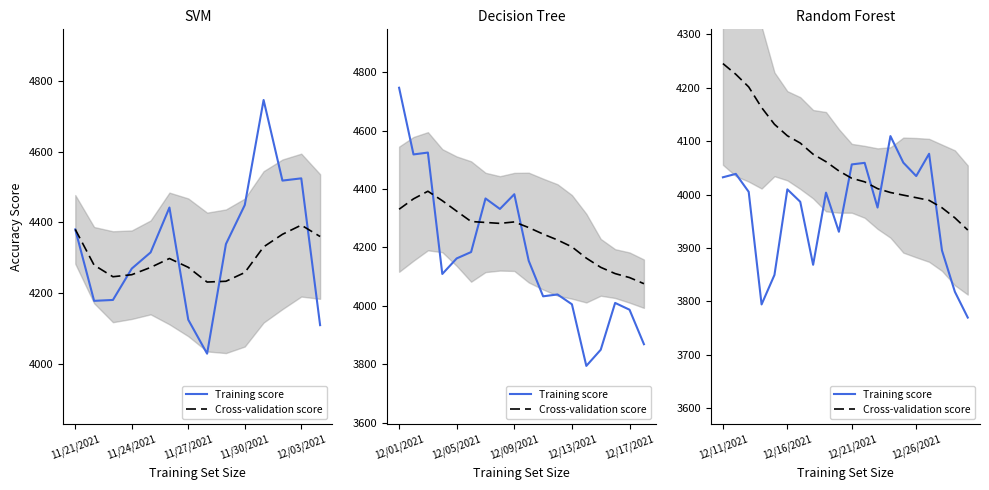

After their last crossing, which series has the higher values: Training score or Cross-validation score?

Cross-validation score